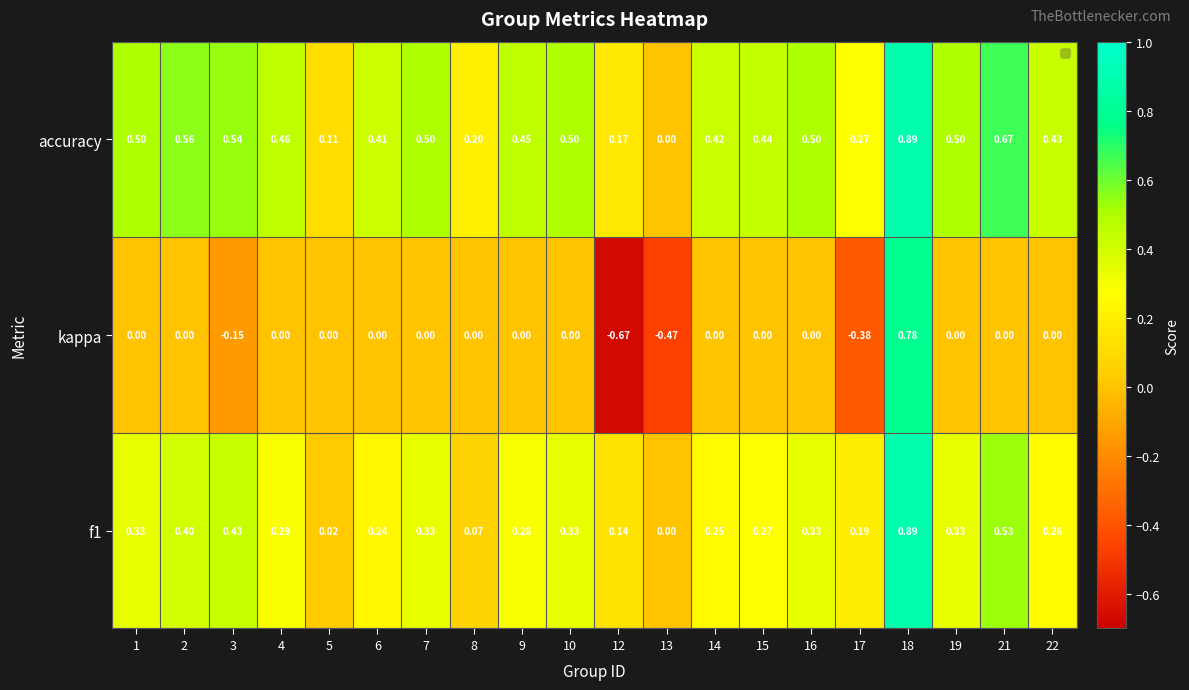

What is the difference between the values at 3 and 17?

0.3